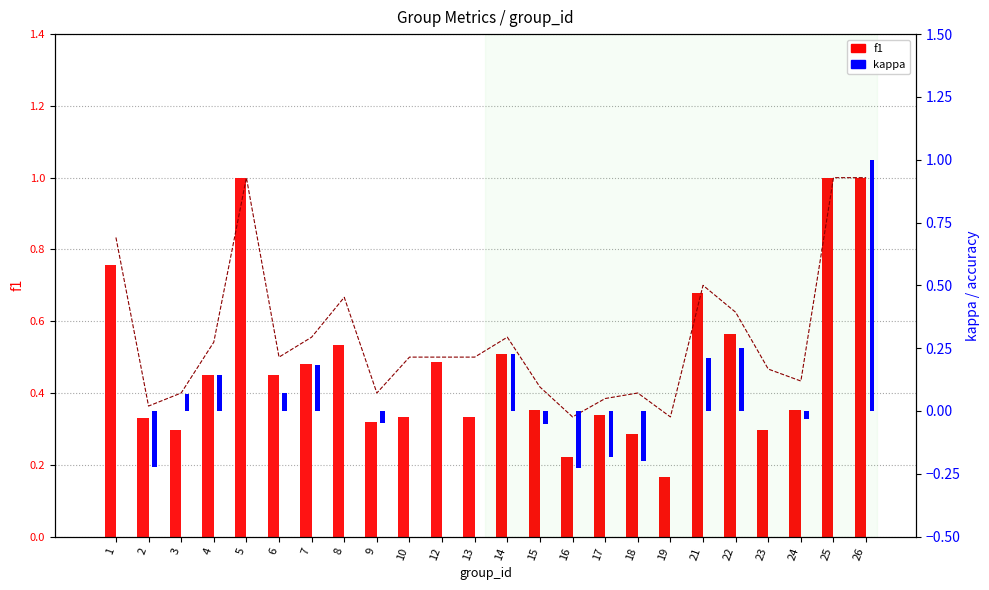

At which label does kappa reach its minimum?

16